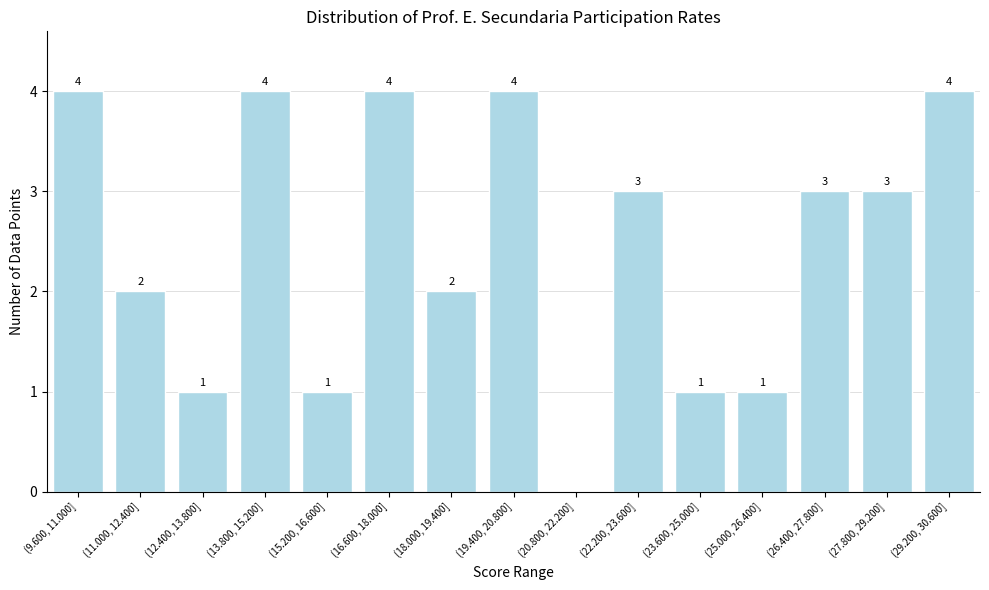

Reading left to right, transcribe all the data shown in this chart.

(9.600, 11.000]=4	(11.000, 12.400]=2	(12.400, 13.800]=1	(13.800, 15.200]=4	(15.200, 16.600]=1	(16.600, 18.000]=4	(18.000, 19.400]=2	(19.400, 20.800]=4	(20.800, 22.200]=0	(22.200, 23.600]=3	(23.600, 25.000]=1	(25.000, 26.400]=1	(26.400, 27.800]=3	(27.800, 29.200]=3	(29.200, 30.600]=4